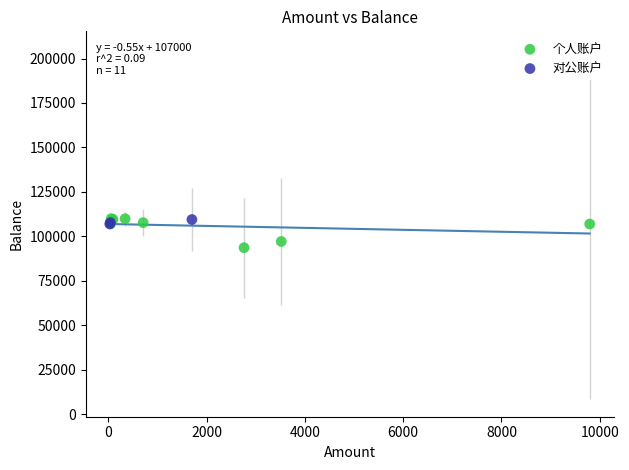

Which series has the largest Y range (max minus min)?

个人账户